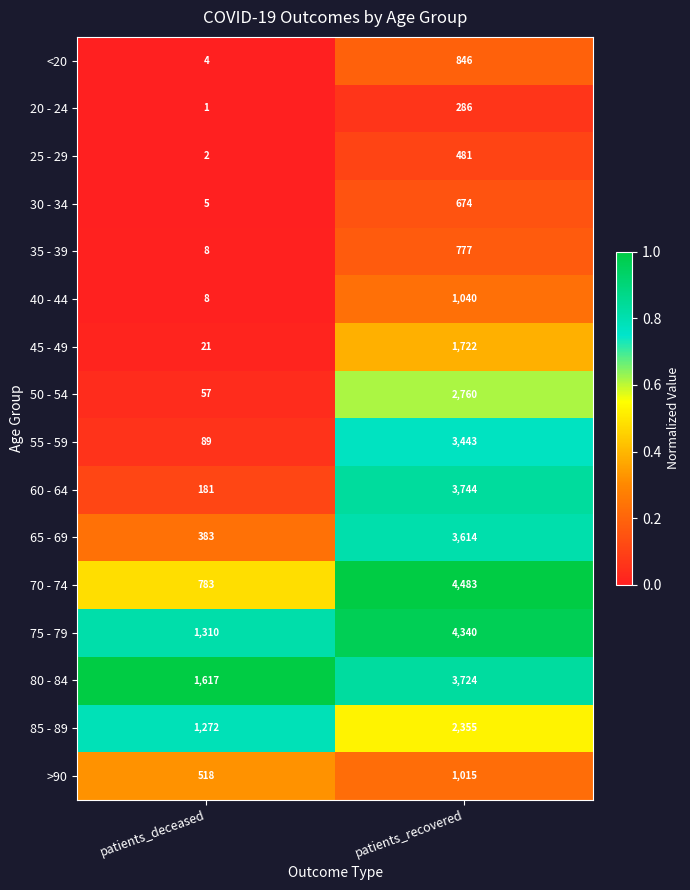

Which category has the lowest value across all series?

patients_deceased